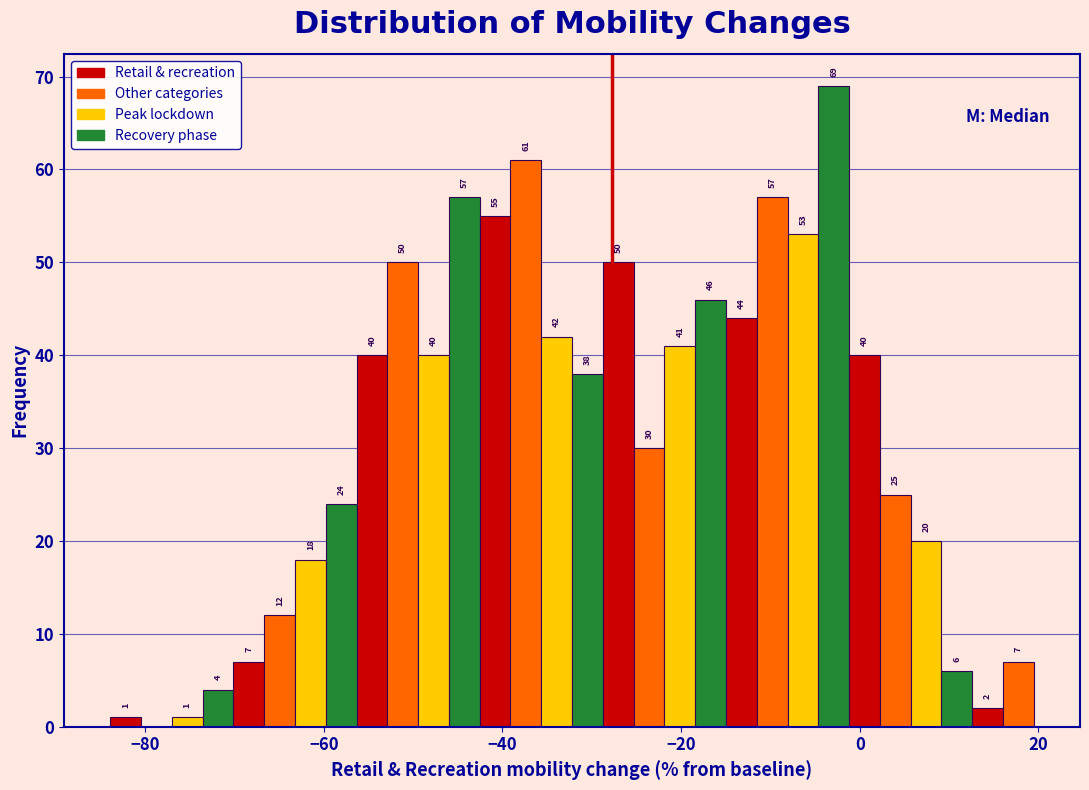

Around what value on the x-axis is the tallest bar? Give the approximate position of its centre, as read against the axis.

-2